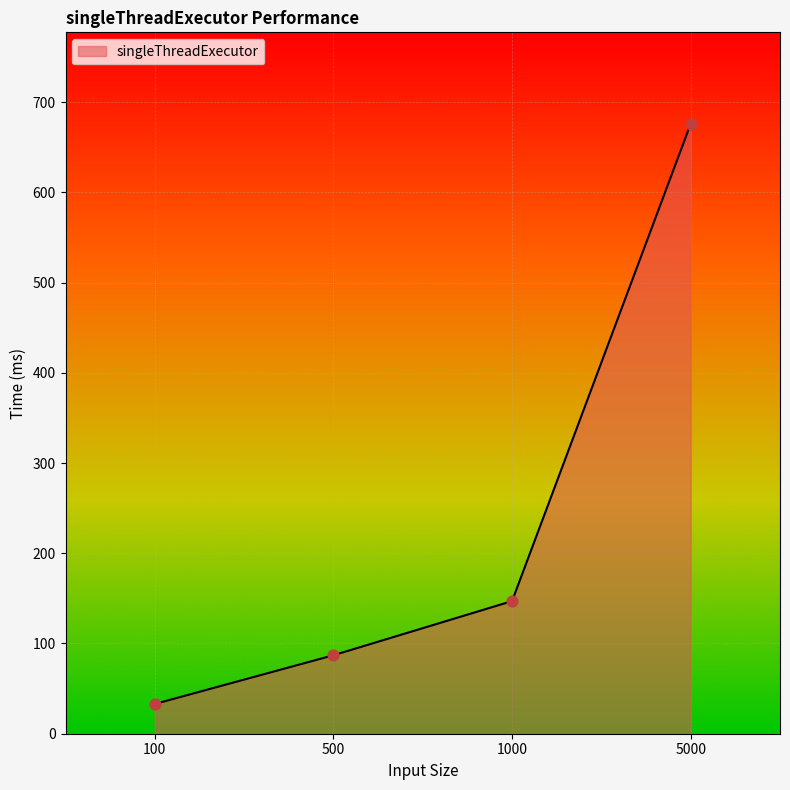

Between 5000 and 1000, which is larger?

5000